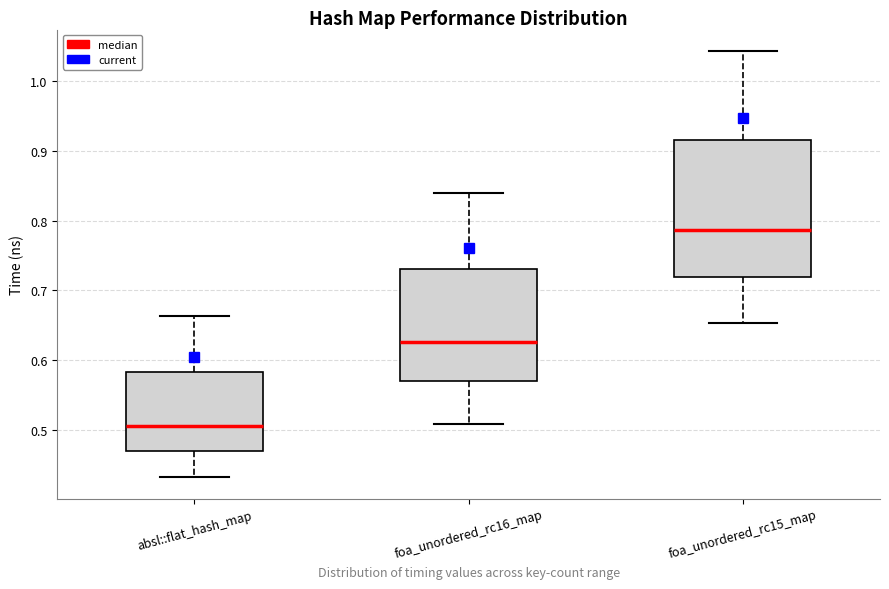

Reading left to right, transcribe this box plot: for each box, give where its median line is, the range the box spans, and where its two whiskers end, as read against the y-axis. The values are not printed on the chart, so give them approximately, as read against the axis.

absl::flat_hash_map: median 0.51, box 0.47 to 0.58, whiskers 0.43 to 0.66
foa_unordered_rc16_map: median 0.63, box 0.57 to 0.73, whiskers 0.51 to 0.84
foa_unordered_rc15_map: median 0.79, box 0.72 to 0.92, whiskers 0.65 to 1.04